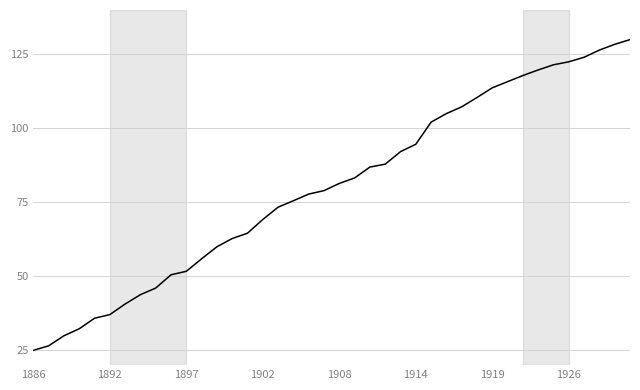

What is the maximum value shown in the chart?

130.0